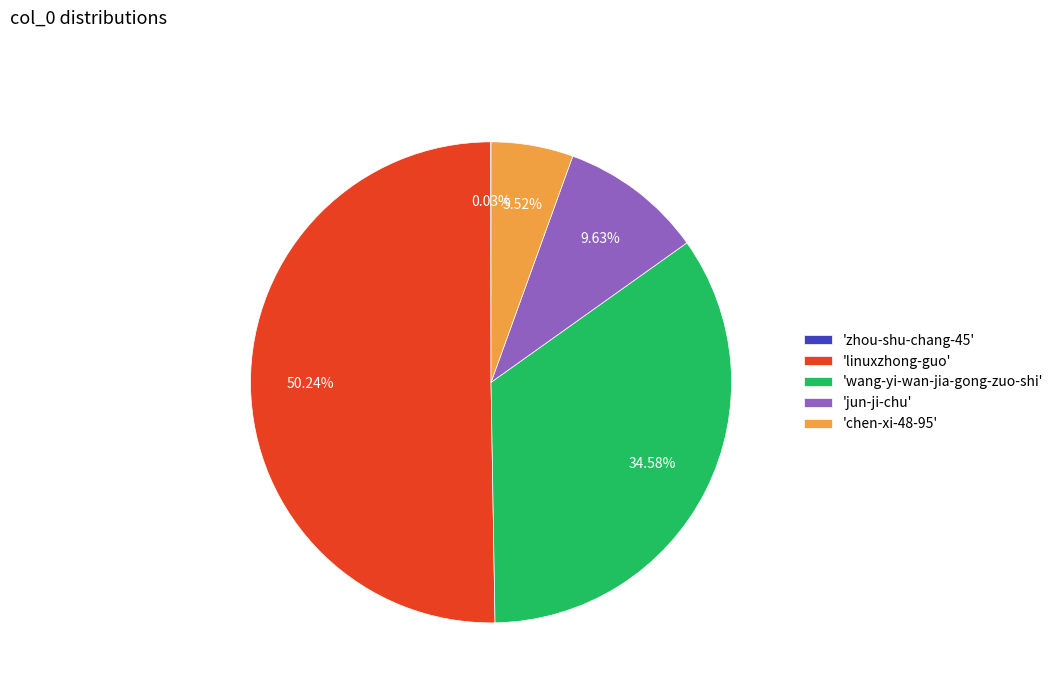

Does 'jun-ji-chu' represent more than half of the total?

No